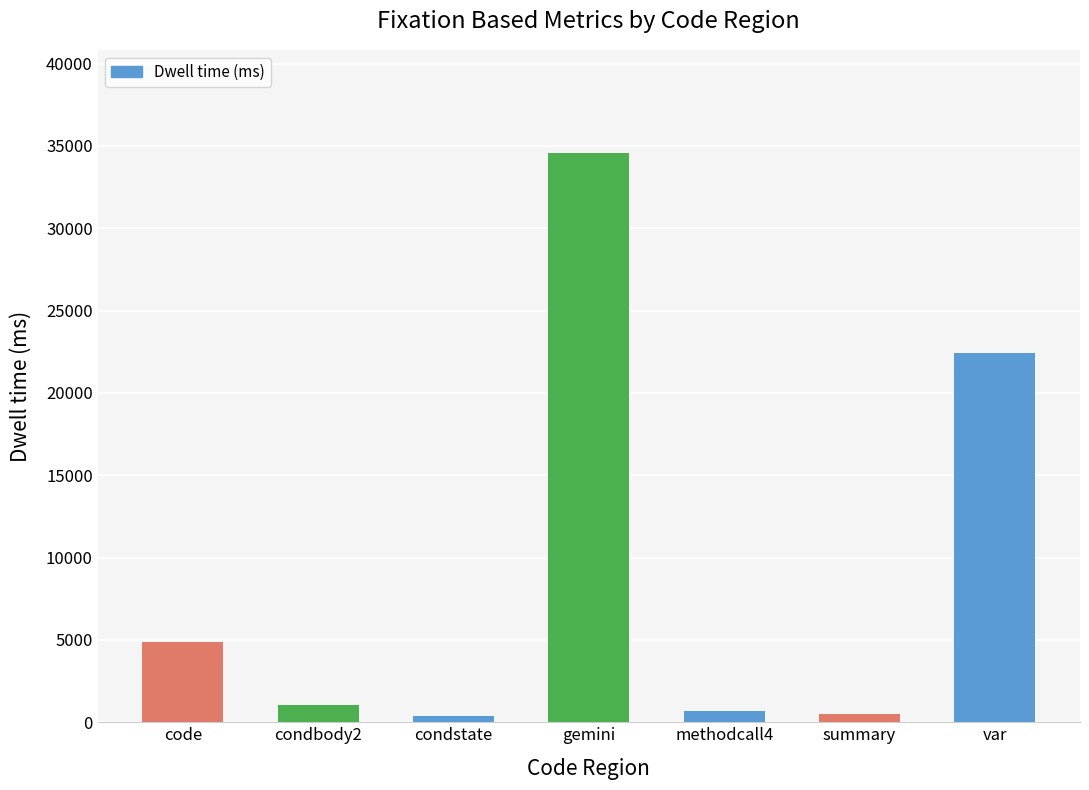

Which category has the highest value across all series?

gemini